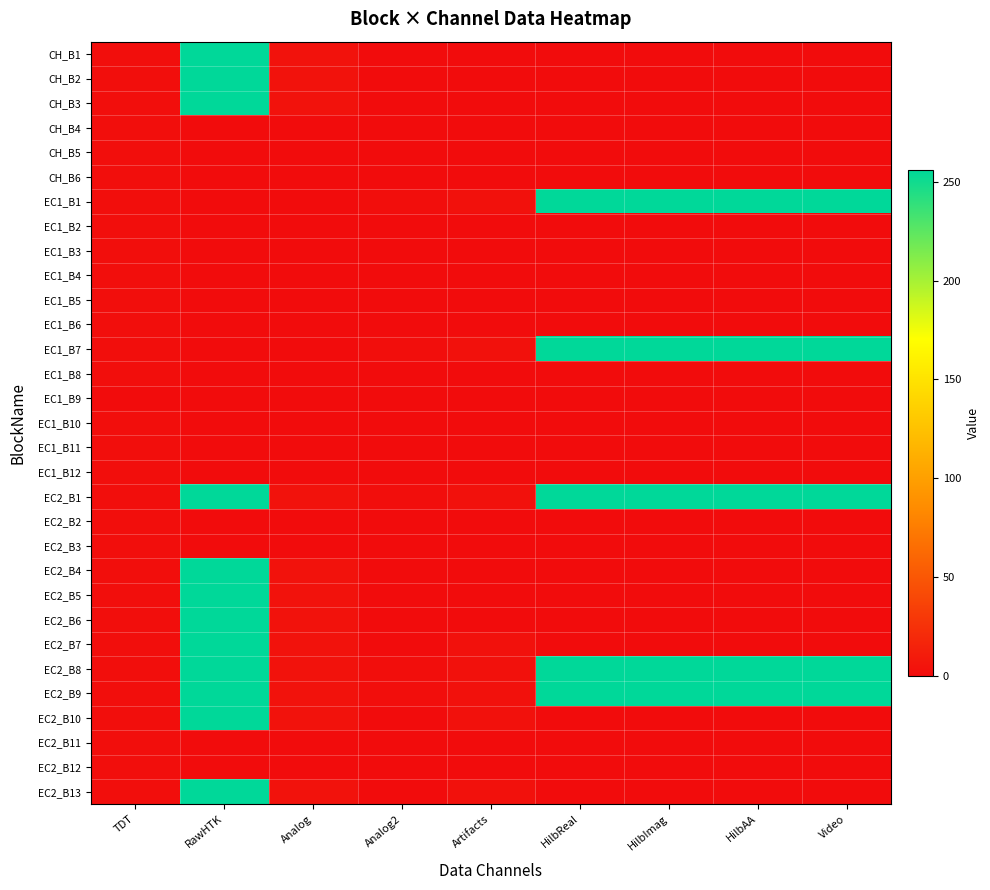

Reading left to right, what are all the values shown in this chart?

CH_B1: TDT=1	RawHTK=256	Analog=4	Analog2=0	Artifacts=0	HilbReal=0	HilbImag=0	HilbAA=0	Video=0
CH_B2: TDT=1	RawHTK=256	Analog=4	Analog2=0	Artifacts=0	HilbReal=0	HilbImag=0	HilbAA=0	Video=0
CH_B3: TDT=1	RawHTK=256	Analog=4	Analog2=0	Artifacts=0	HilbReal=0	HilbImag=0	HilbAA=0	Video=0
CH_B4: TDT=1	RawHTK=0	Analog=0	Analog2=0	Artifacts=0	HilbReal=0	HilbImag=0	HilbAA=0	Video=0
CH_B5: TDT=1	RawHTK=0	Analog=0	Analog2=0	Artifacts=0	HilbReal=0	HilbImag=0	HilbAA=0	Video=0
CH_B6: TDT=1	RawHTK=0	Analog=0	Analog2=0	Artifacts=0	HilbReal=0	HilbImag=0	HilbAA=0	Video=0
EC1_B1: TDT=1	RawHTK=0	Analog=0	Analog2=1	Artifacts=3	HilbReal=256	HilbImag=256	HilbAA=256	Video=256
EC1_B2: TDT=1	RawHTK=0	Analog=0	Analog2=0	Artifacts=0	HilbReal=0	HilbImag=0	HilbAA=0	Video=0
EC1_B3: TDT=1	RawHTK=0	Analog=0	Analog2=0	Artifacts=0	HilbReal=0	HilbImag=0	HilbAA=0	Video=0
EC1_B4: TDT=1	RawHTK=0	Analog=0	Analog2=0	Artifacts=0	HilbReal=0	HilbImag=0	HilbAA=0	Video=0
EC1_B5: TDT=1	RawHTK=0	Analog=0	Analog2=0	Artifacts=0	HilbReal=0	HilbImag=0	HilbAA=0	Video=0
EC1_B6: TDT=1	RawHTK=0	Analog=0	Analog2=0	Artifacts=0	HilbReal=0	HilbImag=0	HilbAA=0	Video=0
EC1_B7: TDT=1	RawHTK=0	Analog=0	Analog2=1	Artifacts=3	HilbReal=256	HilbImag=256	HilbAA=256	Video=256
EC1_B8: TDT=1	RawHTK=0	Analog=0	Analog2=0	Artifacts=0	HilbReal=0	HilbImag=0	HilbAA=0	Video=0
EC1_B9: TDT=0	RawHTK=0	Analog=0	Analog2=0	Artifacts=0	HilbReal=0	HilbImag=0	HilbAA=0	Video=0
EC1_B10: TDT=1	RawHTK=0	Analog=0	Analog2=0	Artifacts=0	HilbReal=0	HilbImag=0	HilbAA=0	Video=0
EC1_B11: TDT=1	RawHTK=0	Analog=0	Analog2=0	Artifacts=0	HilbReal=0	HilbImag=0	HilbAA=0	Video=0
EC1_B12: TDT=1	RawHTK=0	Analog=0	Analog2=0	Artifacts=0	HilbReal=0	HilbImag=0	HilbAA=0	Video=0
EC2_B1: TDT=1	RawHTK=256	Analog=4	Analog2=1	Artifacts=3	HilbReal=256	HilbImag=256	HilbAA=256	Video=256
EC2_B2: TDT=1	RawHTK=0	Analog=0	Analog2=0	Artifacts=0	HilbReal=0	HilbImag=0	HilbAA=0	Video=0
EC2_B3: TDT=1	RawHTK=0	Analog=0	Analog2=0	Artifacts=0	HilbReal=0	HilbImag=0	HilbAA=0	Video=0
EC2_B4: TDT=1	RawHTK=256	Analog=4	Analog2=0	Artifacts=0	HilbReal=0	HilbImag=0	HilbAA=0	Video=0
EC2_B5: TDT=1	RawHTK=256	Analog=4	Analog2=0	Artifacts=0	HilbReal=0	HilbImag=0	HilbAA=0	Video=0
EC2_B6: TDT=1	RawHTK=256	Analog=4	Analog2=0	Artifacts=0	HilbReal=0	HilbImag=0	HilbAA=0	Video=0
EC2_B7: TDT=1	RawHTK=256	Analog=4	Analog2=0	Artifacts=3	HilbReal=0	HilbImag=0	HilbAA=0	Video=0
EC2_B8: TDT=1	RawHTK=256	Analog=4	Analog2=1	Artifacts=3	HilbReal=256	HilbImag=256	HilbAA=256	Video=256
EC2_B9: TDT=1	RawHTK=256	Analog=4	Analog2=1	Artifacts=3	HilbReal=256	HilbImag=256	HilbAA=256	Video=256
EC2_B10: TDT=1	RawHTK=256	Analog=4	Analog2=0	Artifacts=3	HilbReal=0	HilbImag=0	HilbAA=0	Video=0
EC2_B11: TDT=1	RawHTK=0	Analog=0	Analog2=0	Artifacts=0	HilbReal=0	HilbImag=0	HilbAA=0	Video=0
EC2_B12: TDT=1	RawHTK=0	Analog=0	Analog2=0	Artifacts=0	HilbReal=0	HilbImag=0	HilbAA=0	Video=0
EC2_B13: TDT=1	RawHTK=256	Analog=4	Analog2=0	Artifacts=3	HilbReal=0	HilbImag=0	HilbAA=0	Video=0